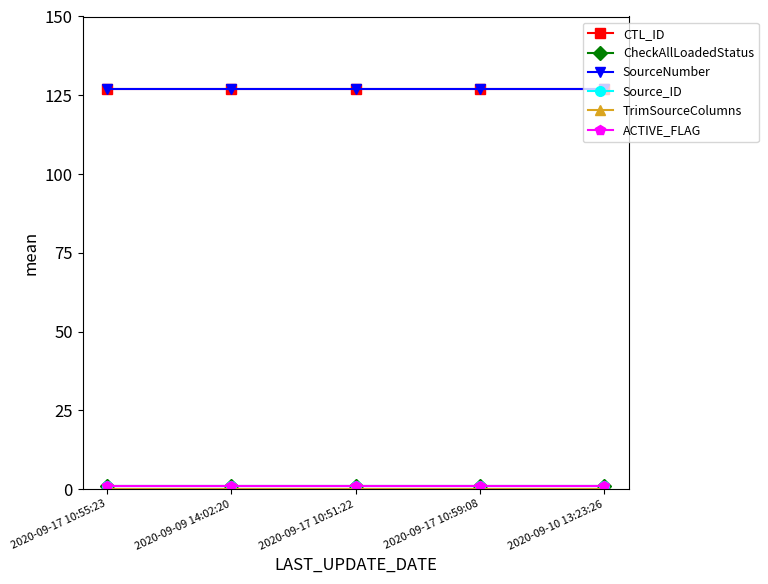

Is this an area chart (filled region under the line)?

No